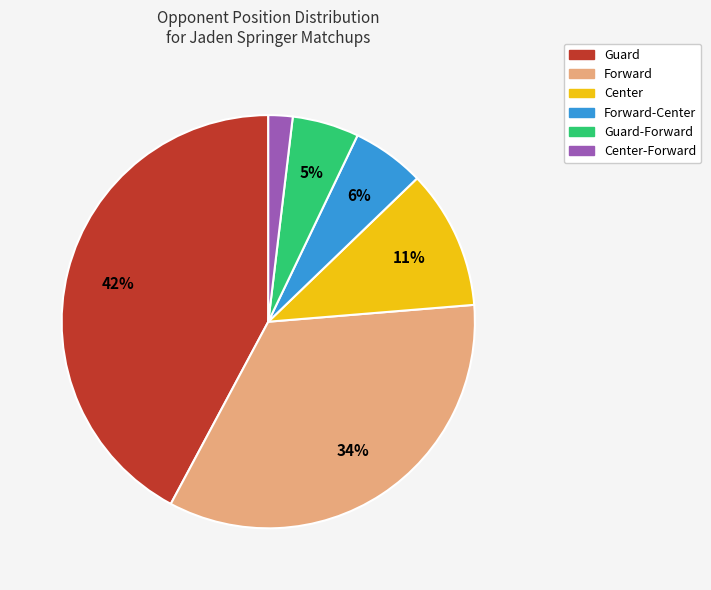

Is there any slice that represents more than half of the pie?

No